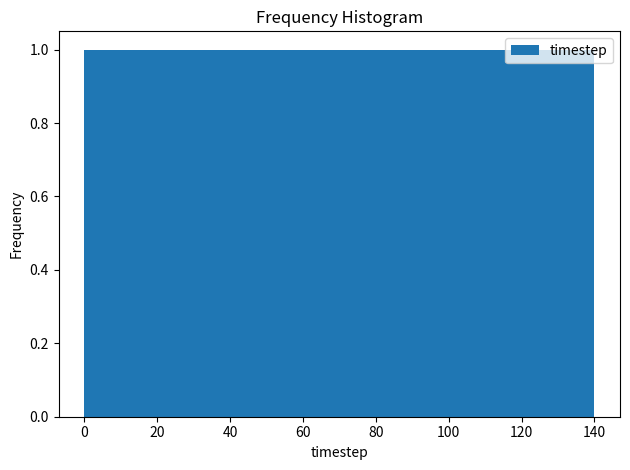

Reading left to right, transcribe this chart: for each bar, give the range it covers on the x-axis and its height. Neither the bar edges nor the heights are printed on the chart, so give them approximately, as read against the axes.

0 to 10: 1
10 to 18: 1
18 to 28: 1
28 to 38: 1
38 to 46: 1
46 to 56: 1
56 to 66: 1
66 to 74: 1
74 to 84: 1
84 to 94: 1
94 to 102: 1
102 to 112: 1
112 to 122: 1
122 to 130: 1
130 to 140: 1